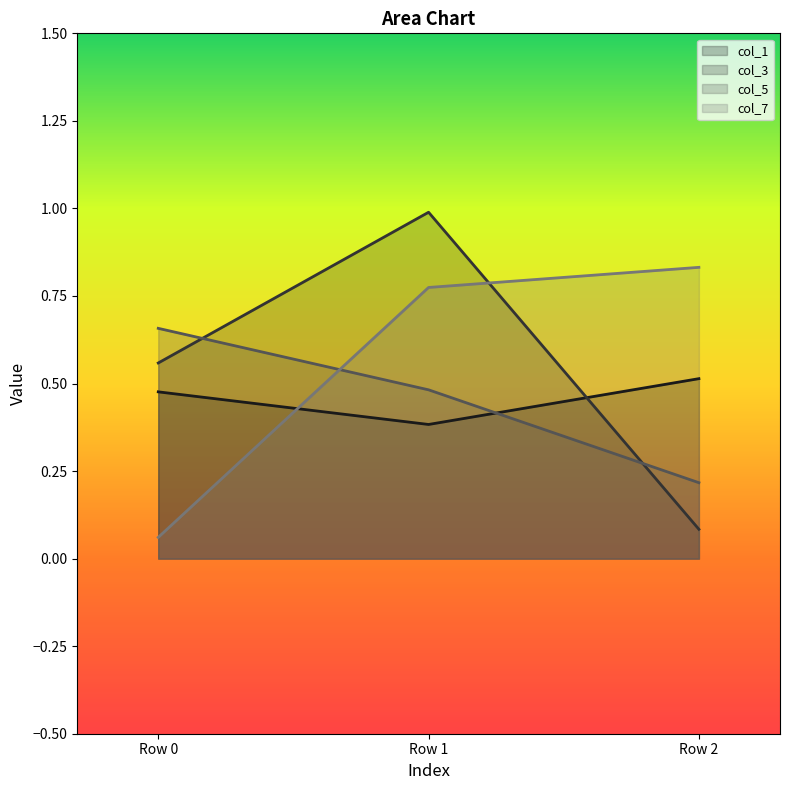

What is the total value across all series at Row 0?

1.8